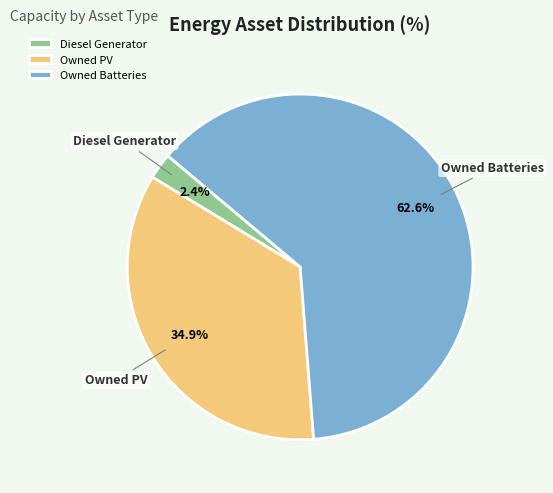

To the nearest percent, what is the difference between the largest and smallest slice percentages?

60%